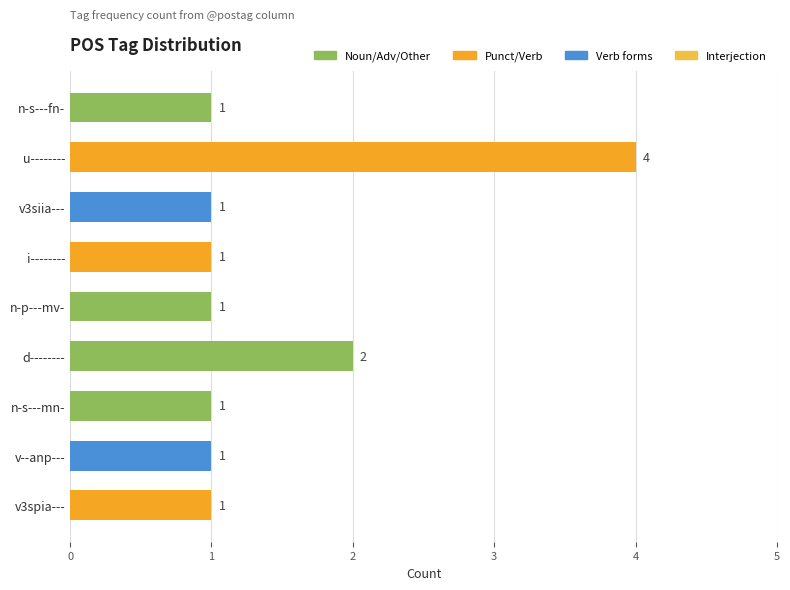

What is the ratio of the value at v3spia--- to the value at d--------?

0.5